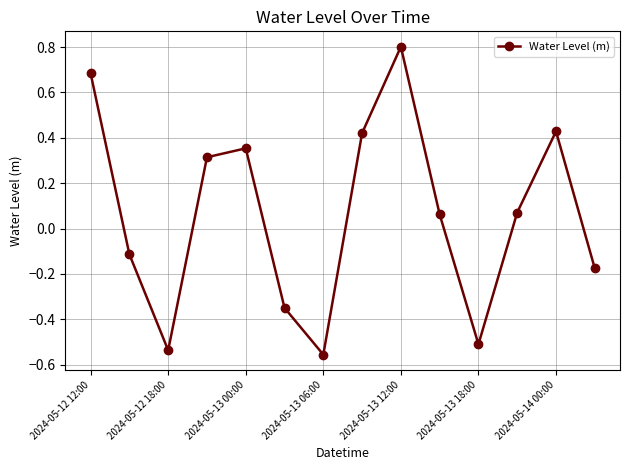

What is the difference between the second highest and second lowest values?

1.2